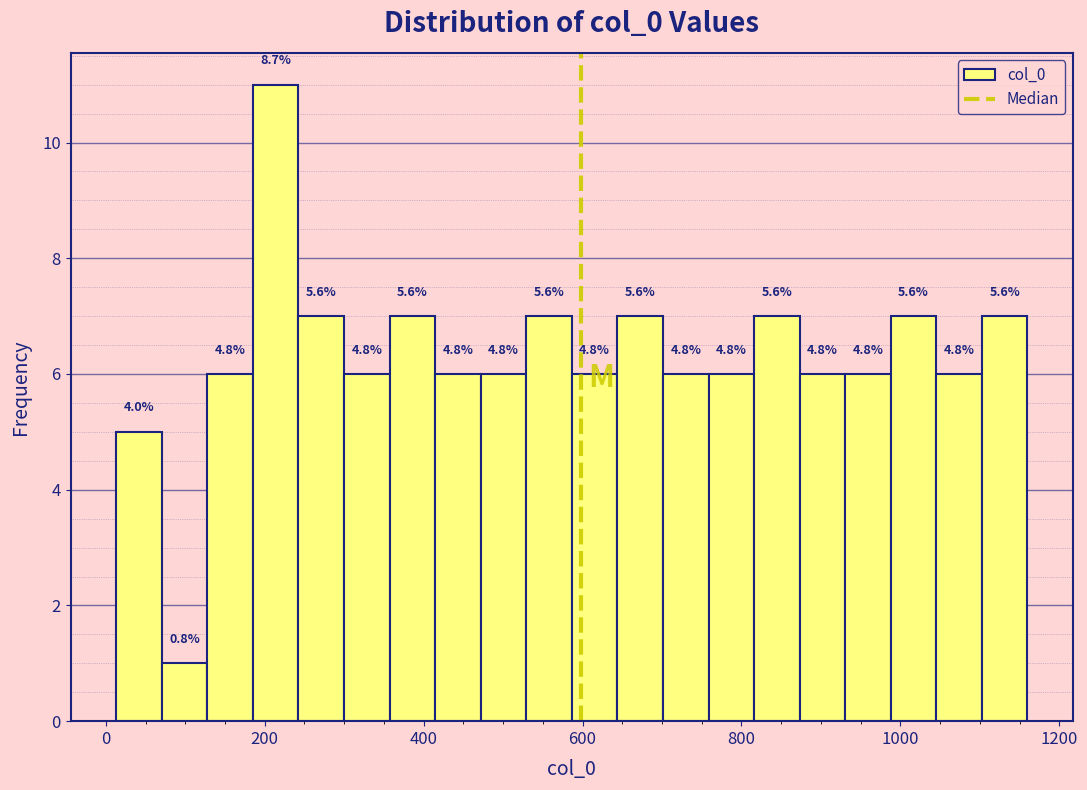

Around what value on the x-axis is the tallest bar? Give the approximate position of its centre, as read against the axis.

220